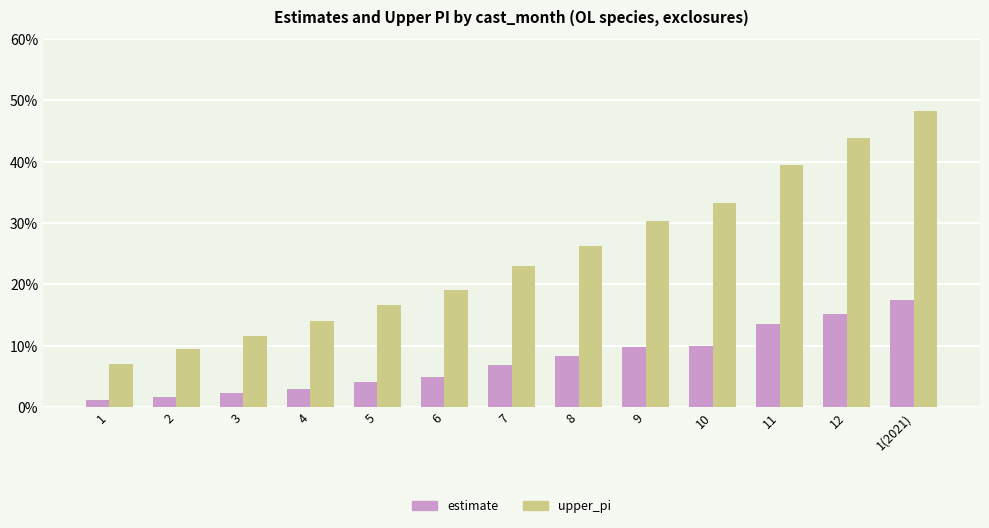

What is the total value across all series at 12?

0.6